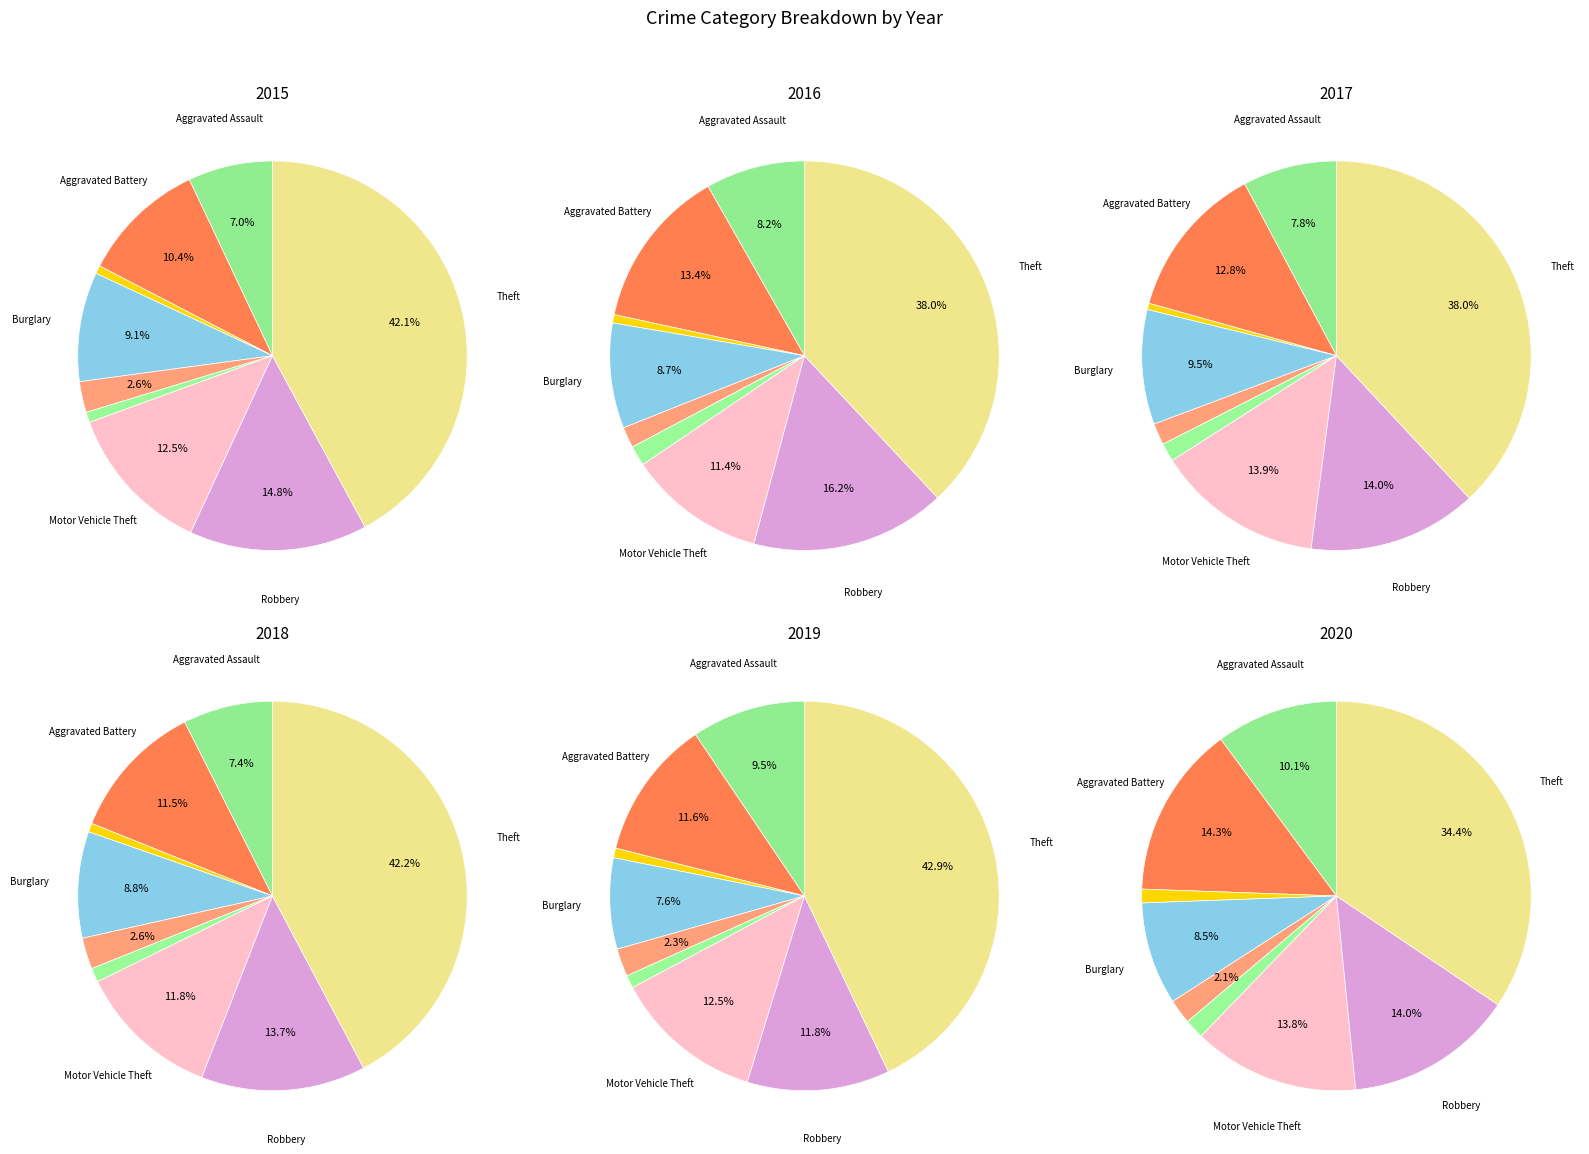

What percentage is the Robbery slice, to the nearest percent?

12%